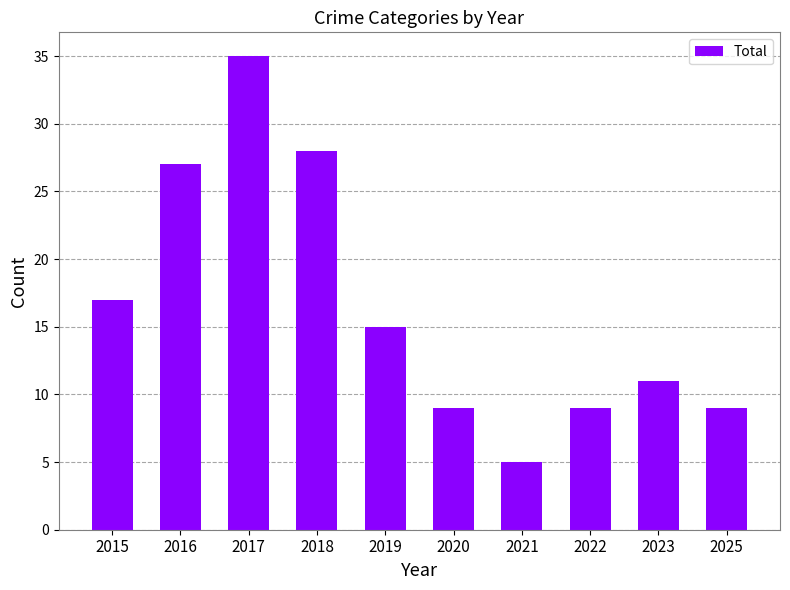

What is the change in value from 2015 to 2017?

+18